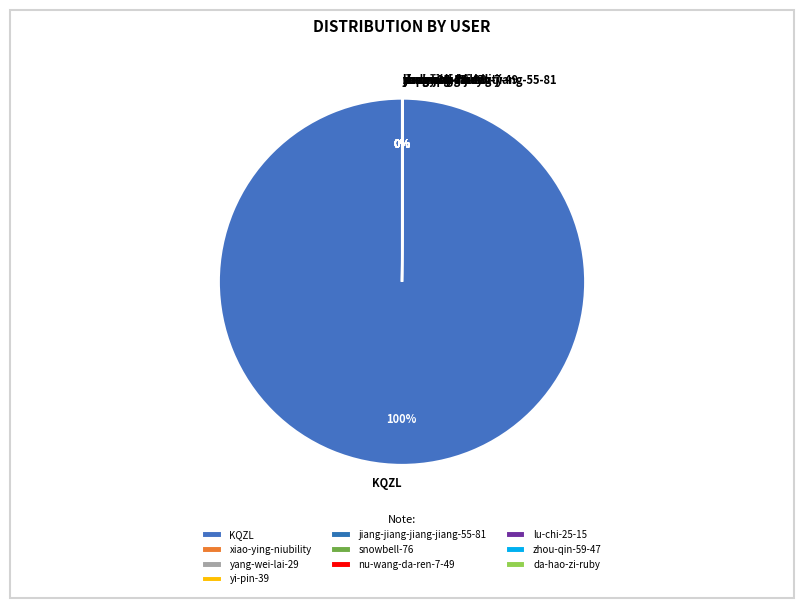

Does KQZL represent more than half of the total?

Yes